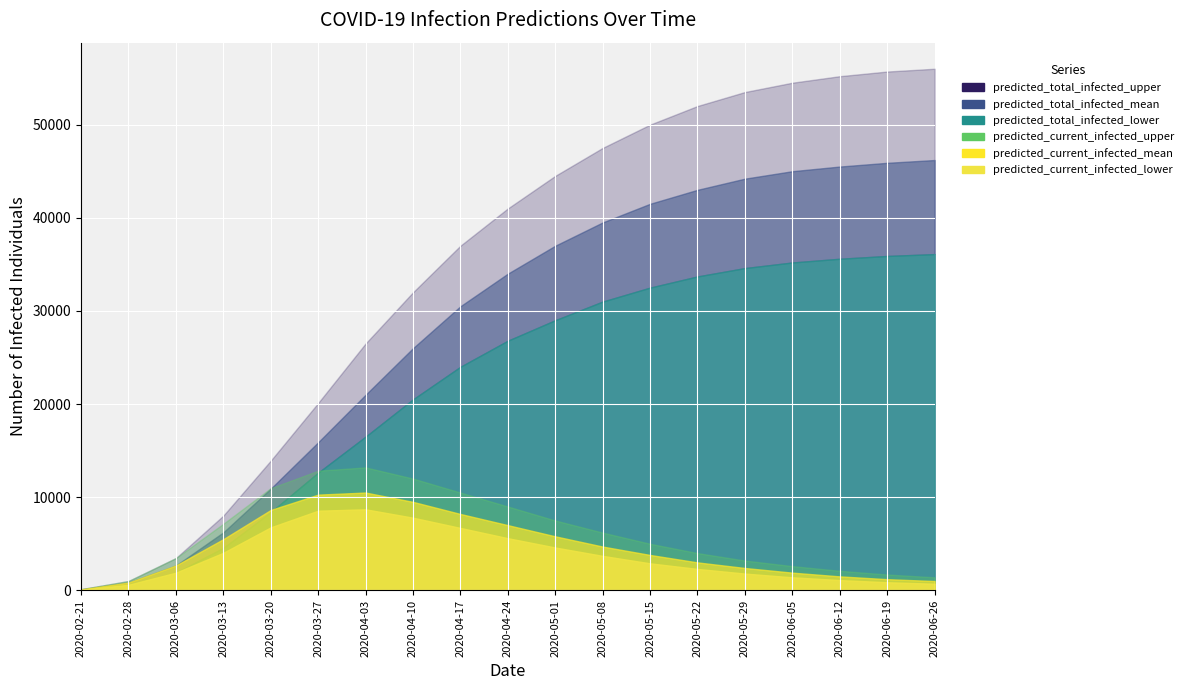

What is the approximate value of predicted_total_infected_mean at 2020-02-28?

835